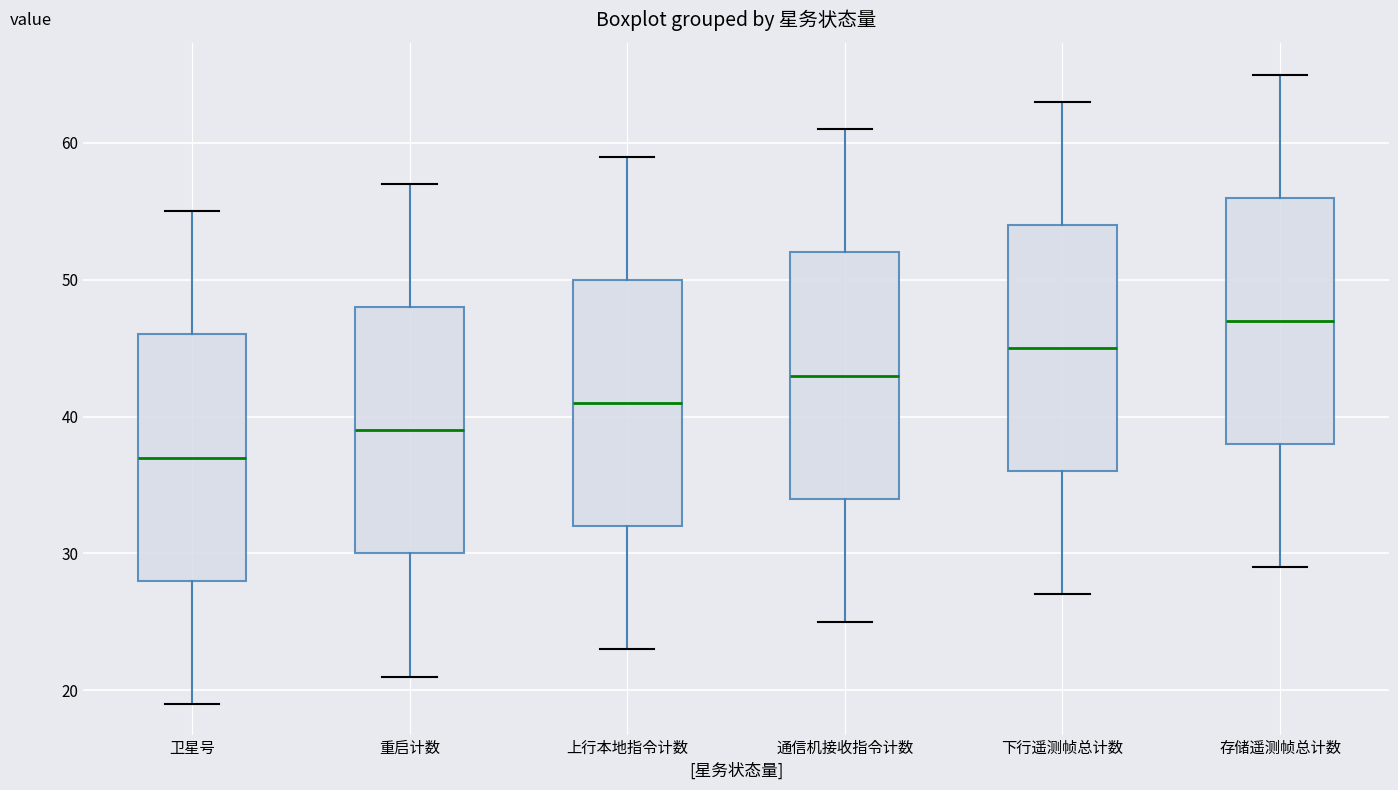

Which box's median line is the highest?

存储遥测帧总计数